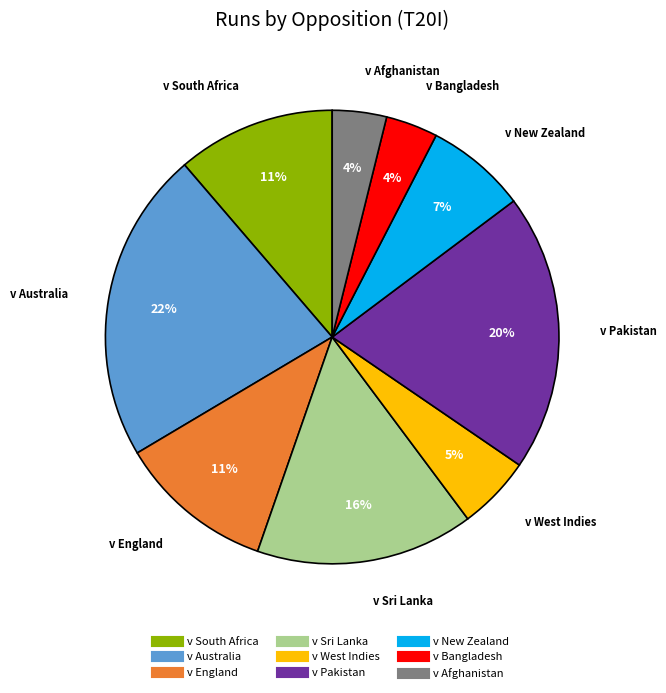

Is it true that v Bangladesh is 13% of the pie?

False